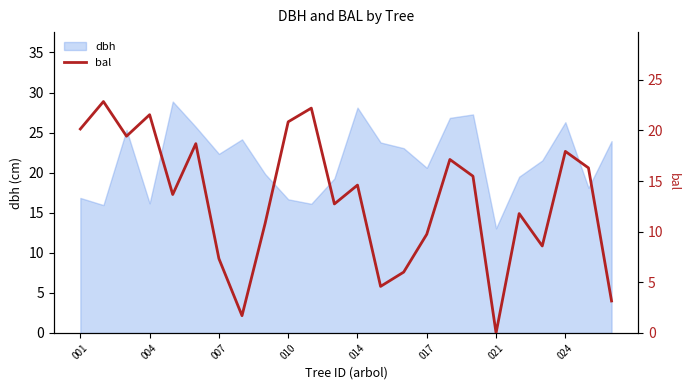

The value of dbh at 017 is 36.2. True or false?

False